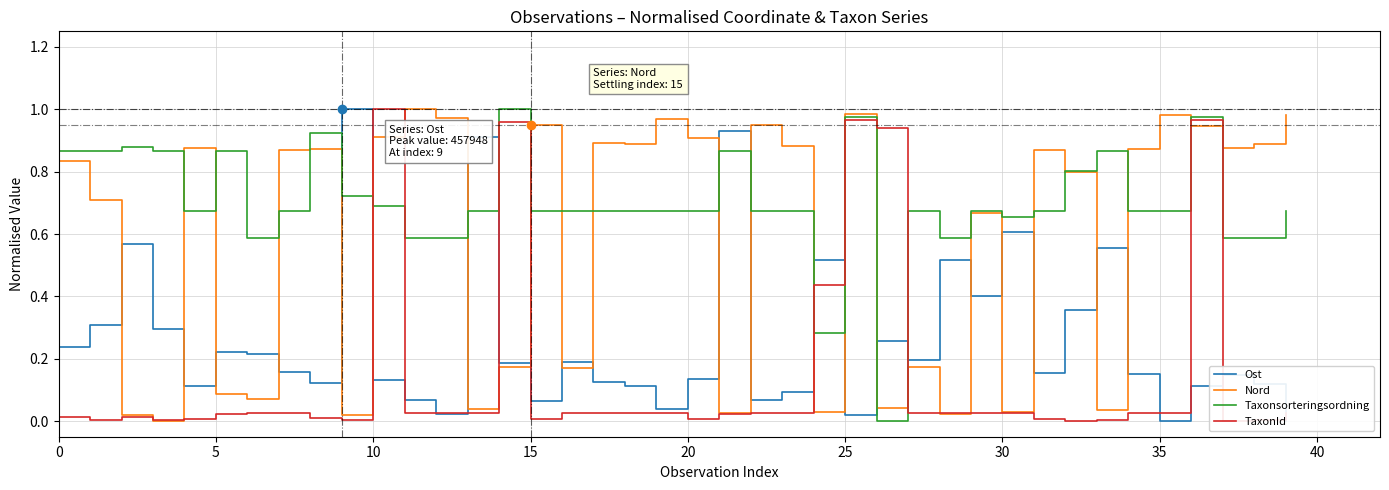

What is the label of the 19th point from the right?

21